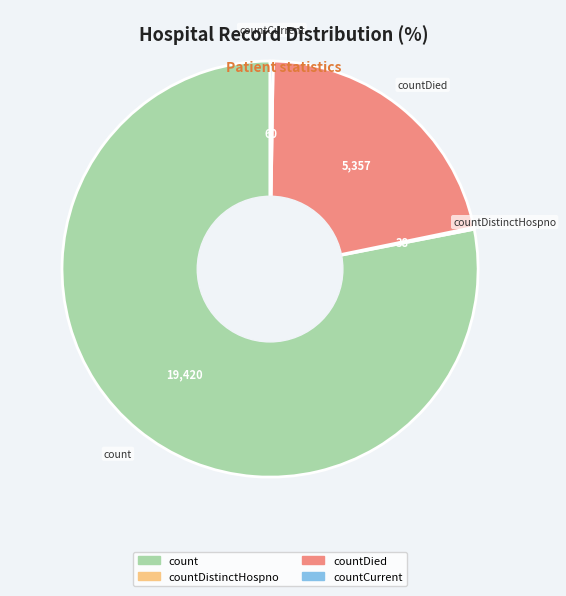

Is there any slice that represents more than half of the pie?

Yes